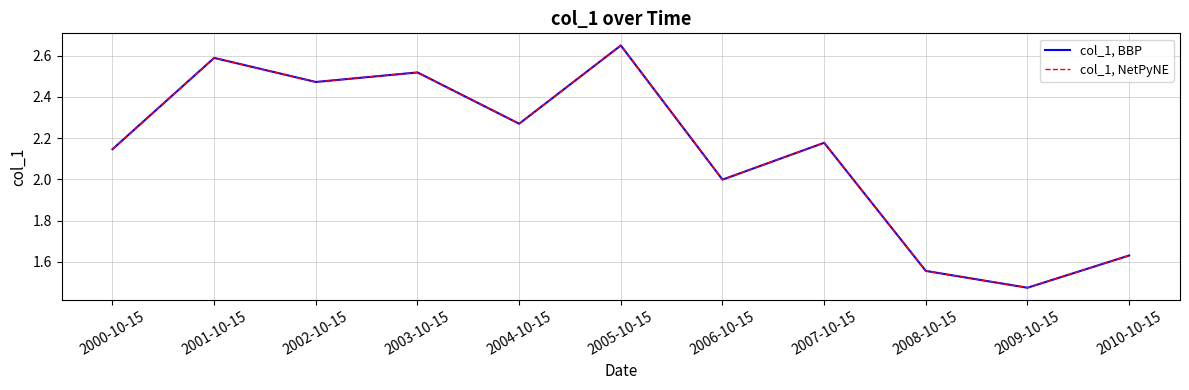

True or false: col_1, NetPyNE and col_1, BBP intersect in this chart.

False